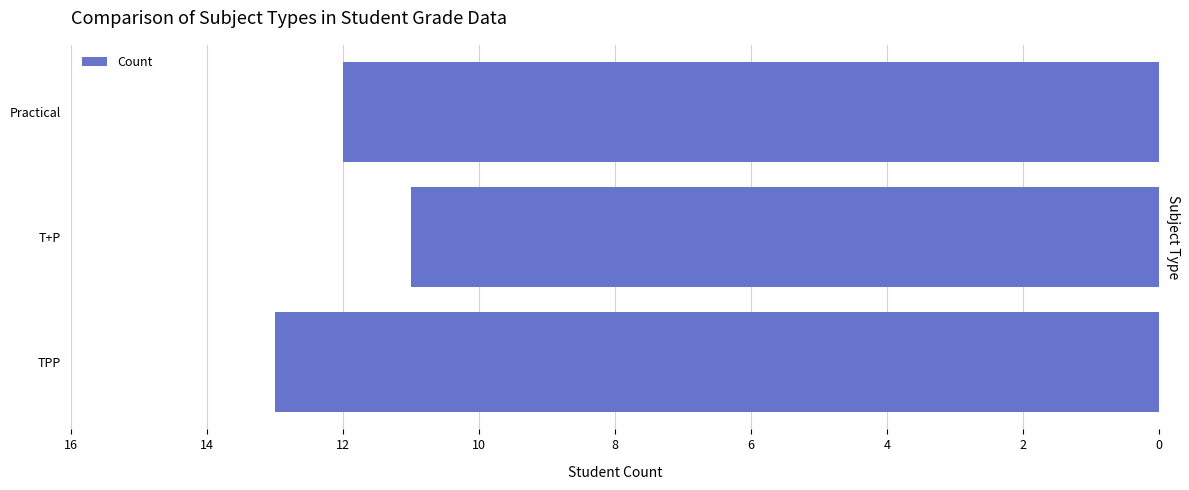

True or false: the data shows 12 at Practical.

True